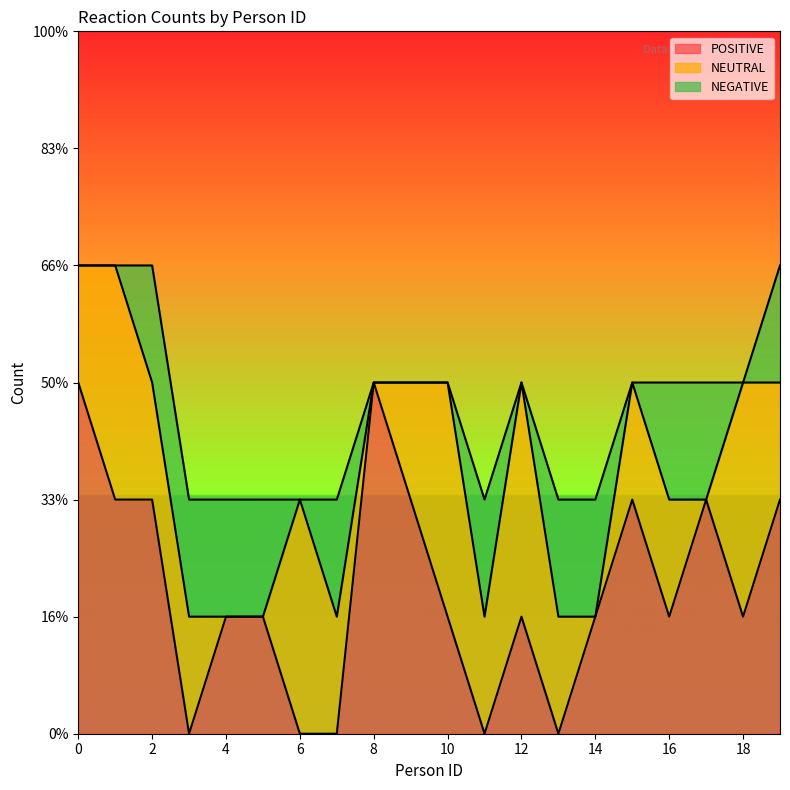

What is the spread (max minus min) of values at 1?

2